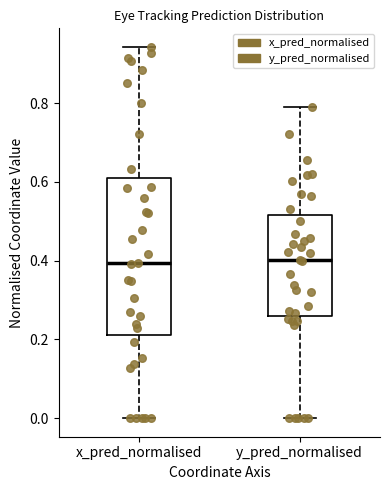

Reading left to right, read every box against the y-axis: the position of its median line, the range the box covers, and the ends of its whiskers. The values are not printed on the chart, so give them approximately, as read against the axis.

x_pred_normalised: median 0.40, box 0.22 to 0.62, whiskers 0.00 to 0.94
y_pred_normalised: median 0.40, box 0.26 to 0.52, whiskers 0.00 to 0.78